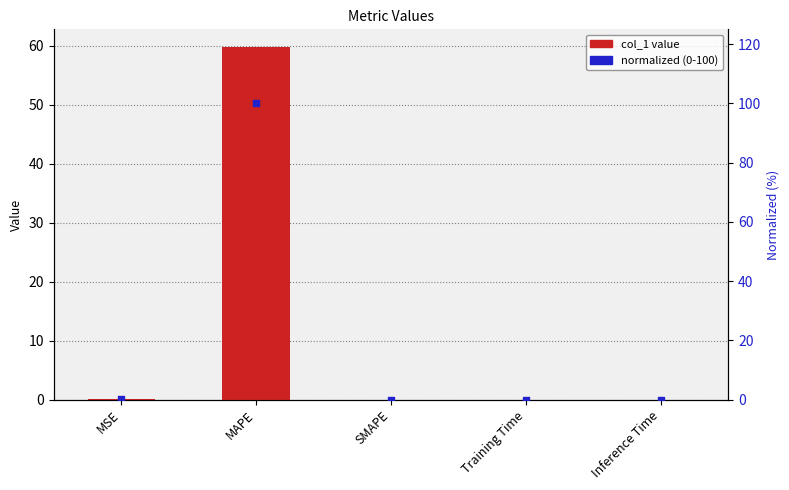

Is the value of normalized (0-100) at MAPE greater than the value of col_1 at Inference Time?

Yes